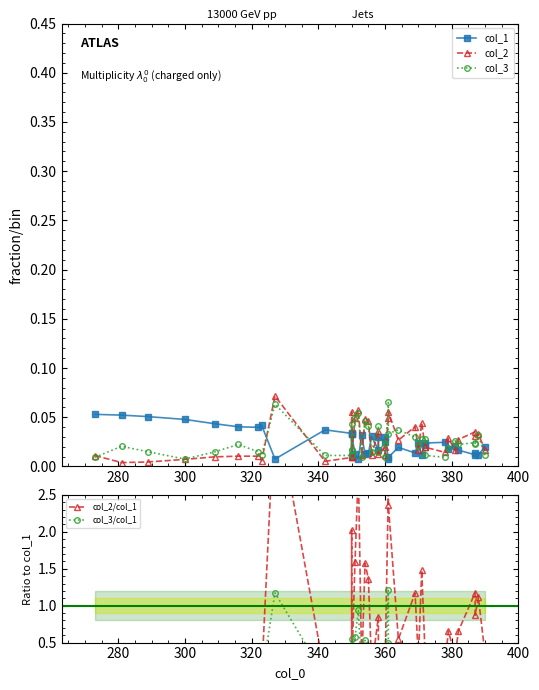

Rank the series by their maximum value, from highest to lowest.

col_2/col_1, col_3/col_1, col_2, col_3, col_1